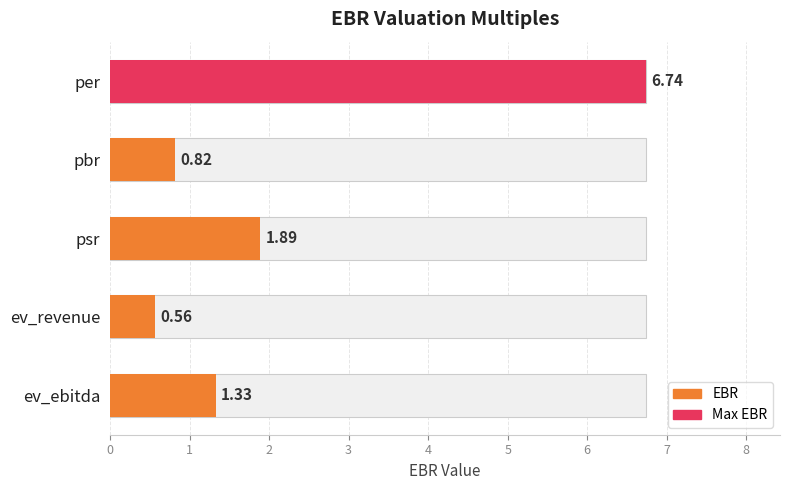

How many values are below 1?

2